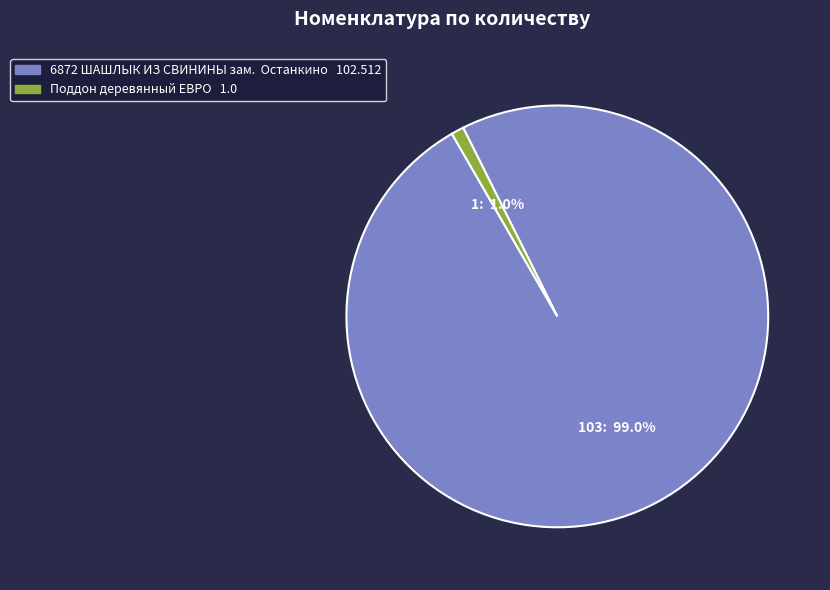

Which has a higher value, 6872 ШАШЛЫК ИЗ СВИНИНЫ зам. Останкино or Поддон деревянный ЕВРО?

6872 ШАШЛЫК ИЗ СВИНИНЫ зам. Останкино